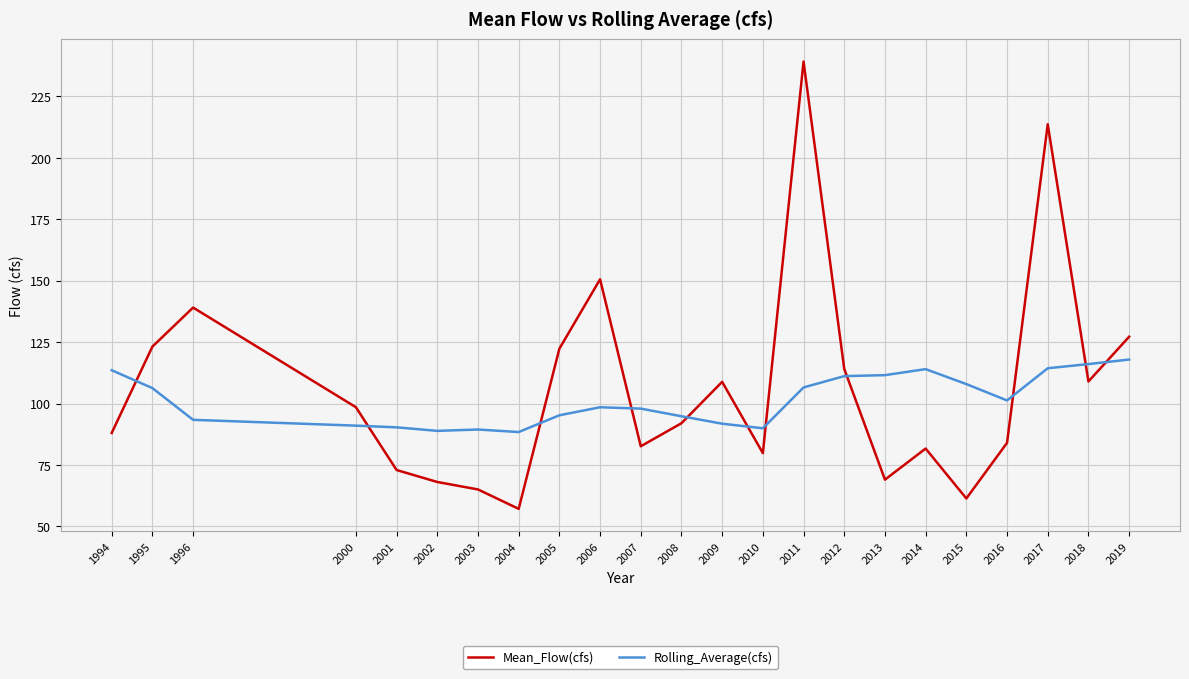

Which series has the largest range (max minus min)?

Mean_Flow(cfs)